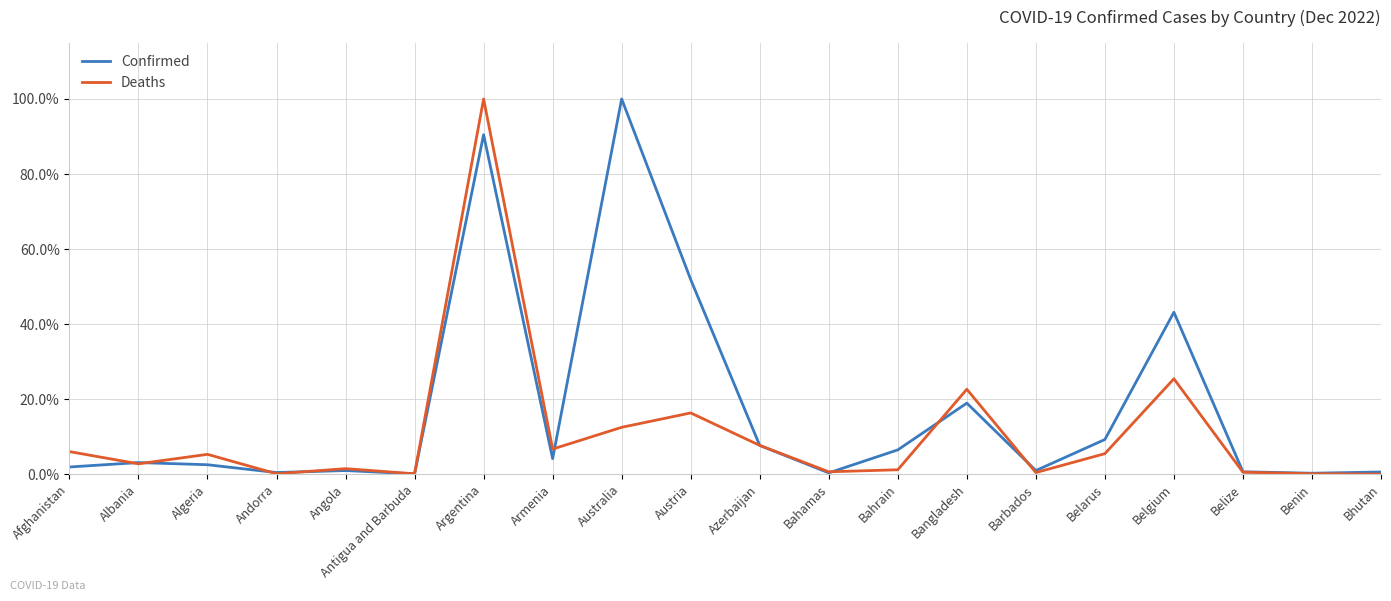

Is this an area chart (filled region under the line)?

No